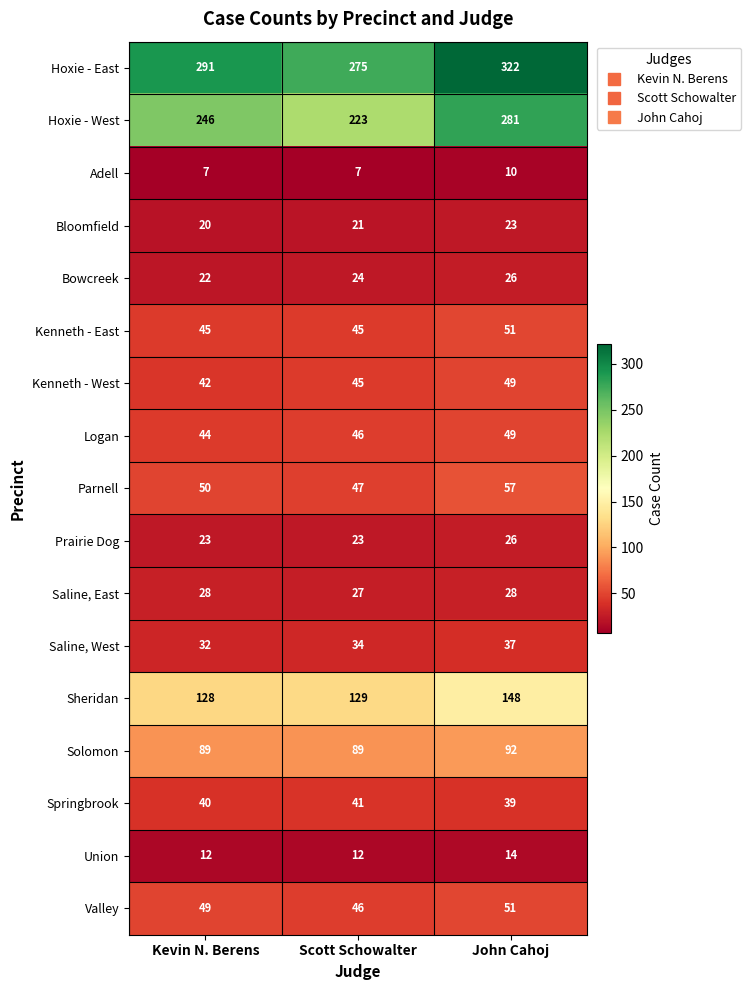

Which series changed the most between Scott Schowalter and John Cahoj?

Hoxie - West